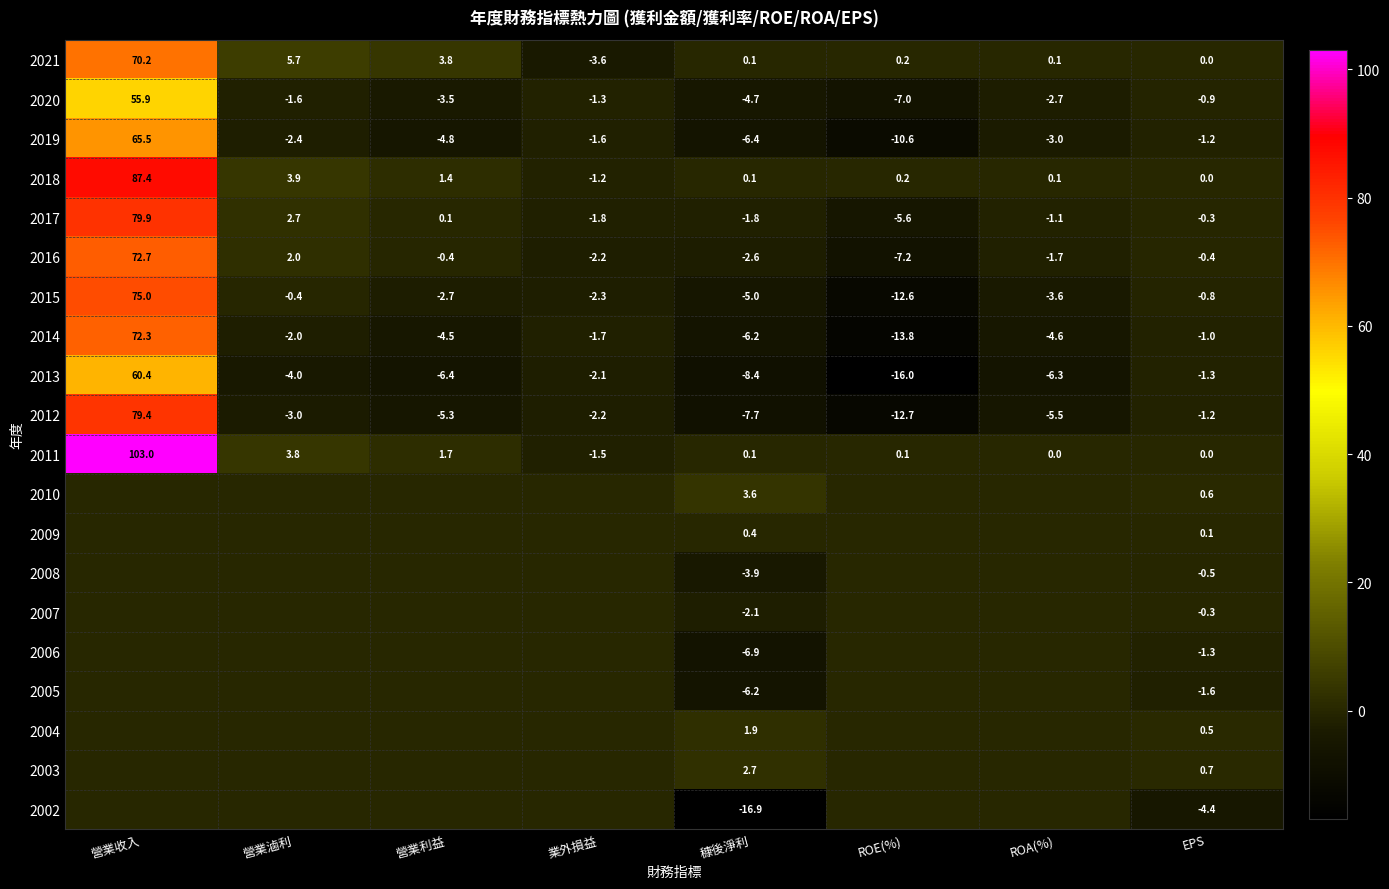

What is the difference between the highest and lowest values at 穅後淨利?

20.5